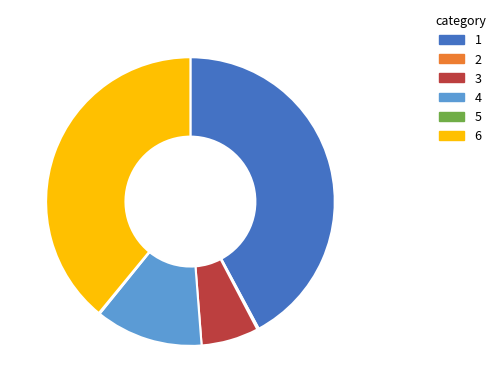

Is there a majority slice in this chart?

No